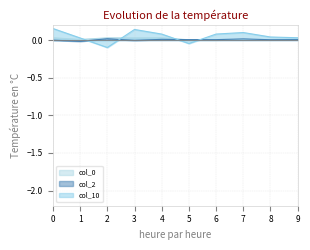

Where is the first local minimum for col_2?

1